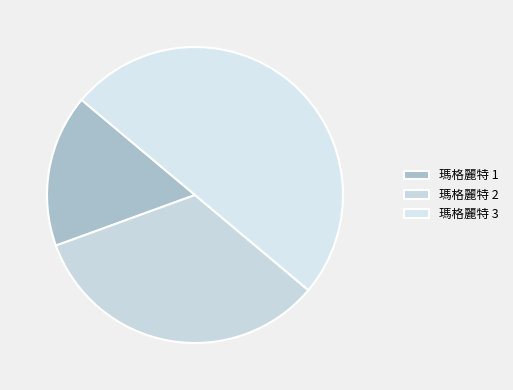

What is the smallest slice in the pie chart?

瑪格麗特 1